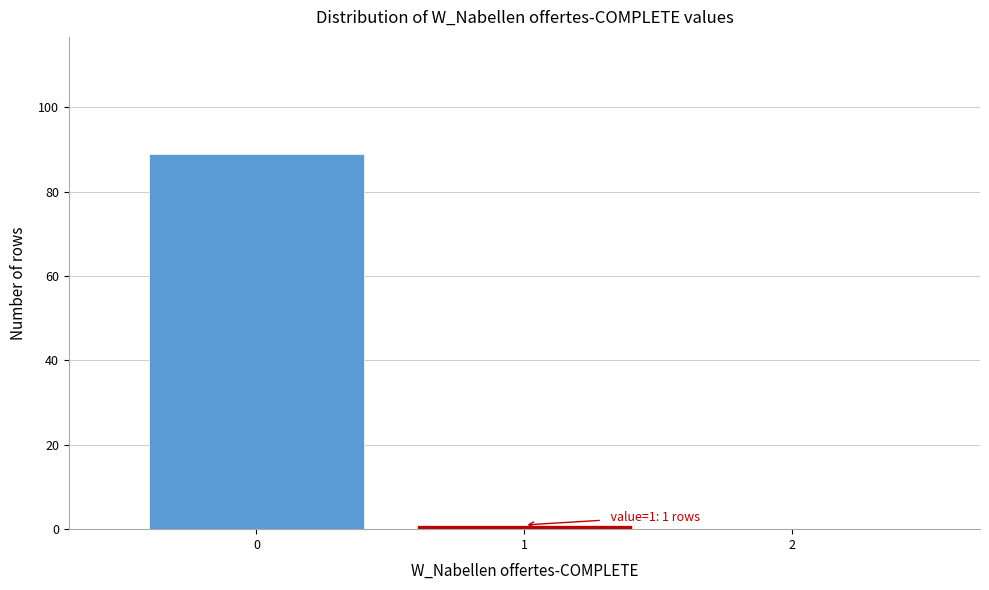

Reading left to right, extract all data points from this chart.

0=89	1=1	2=0